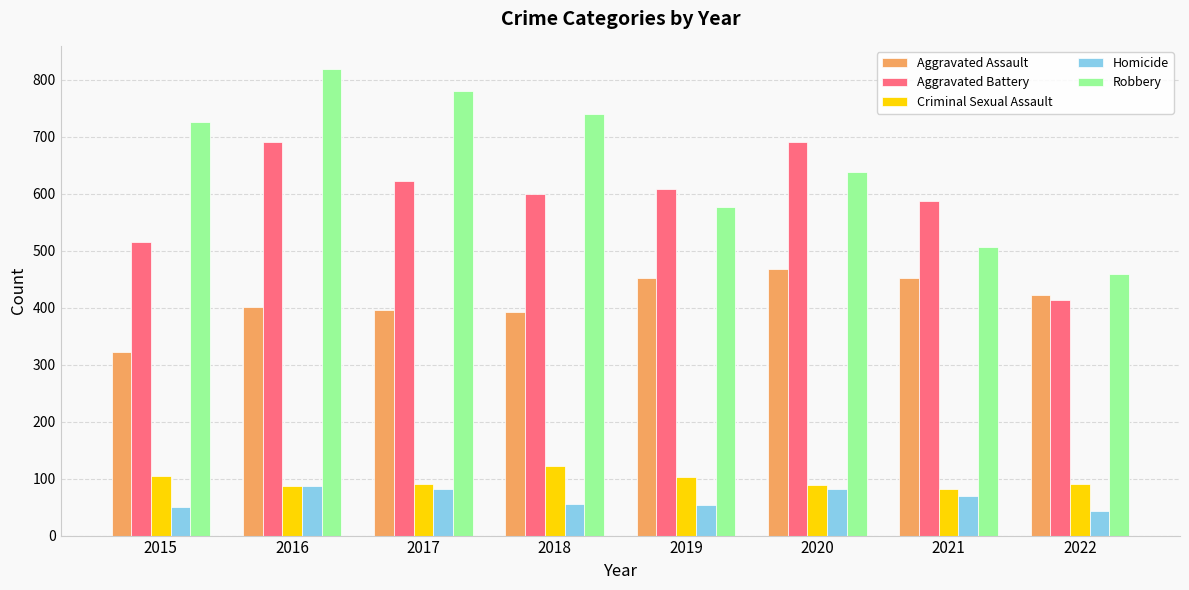

What is the difference between the Robbery values at 2022 and 2019?

118